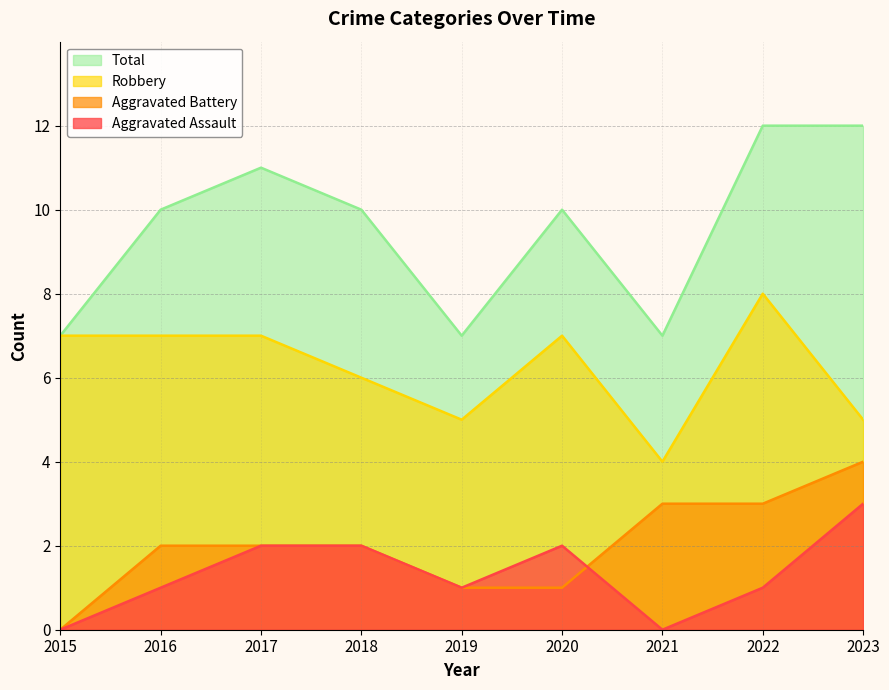

Between 2019 and 2021, which series saw the biggest shift?

Aggravated Battery